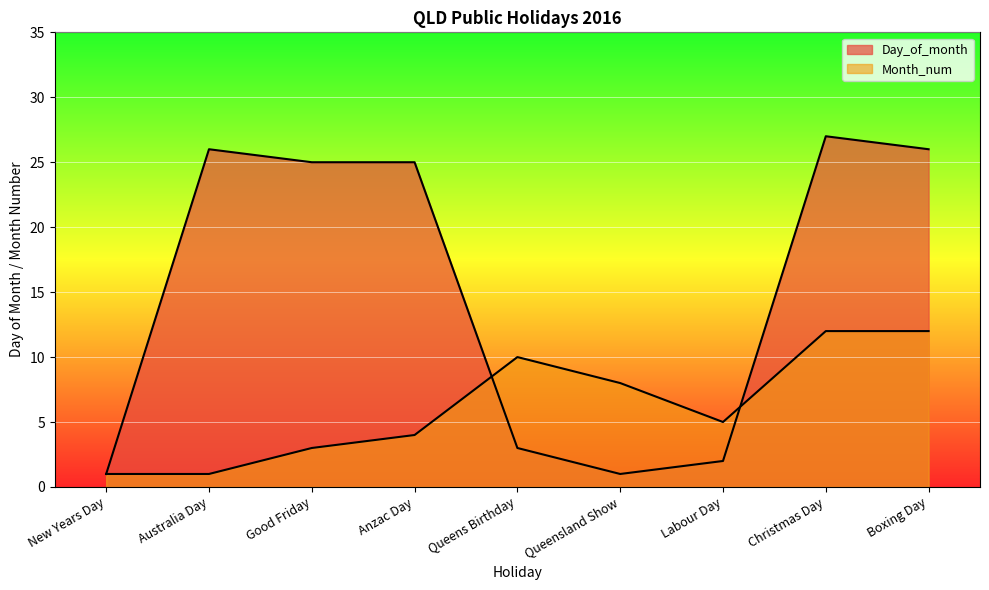

How many interior local valleys does the Day_of_month series have?

1